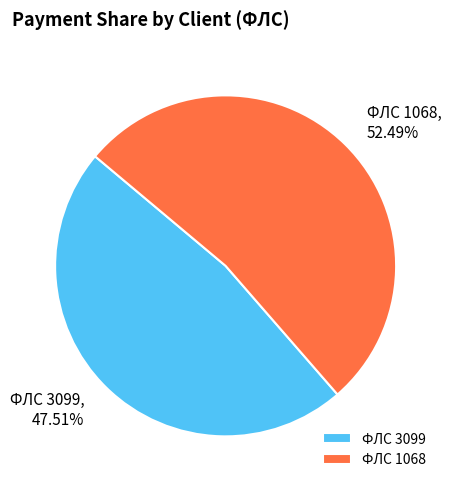

Which slice is the smallest?

ФЛС 3099